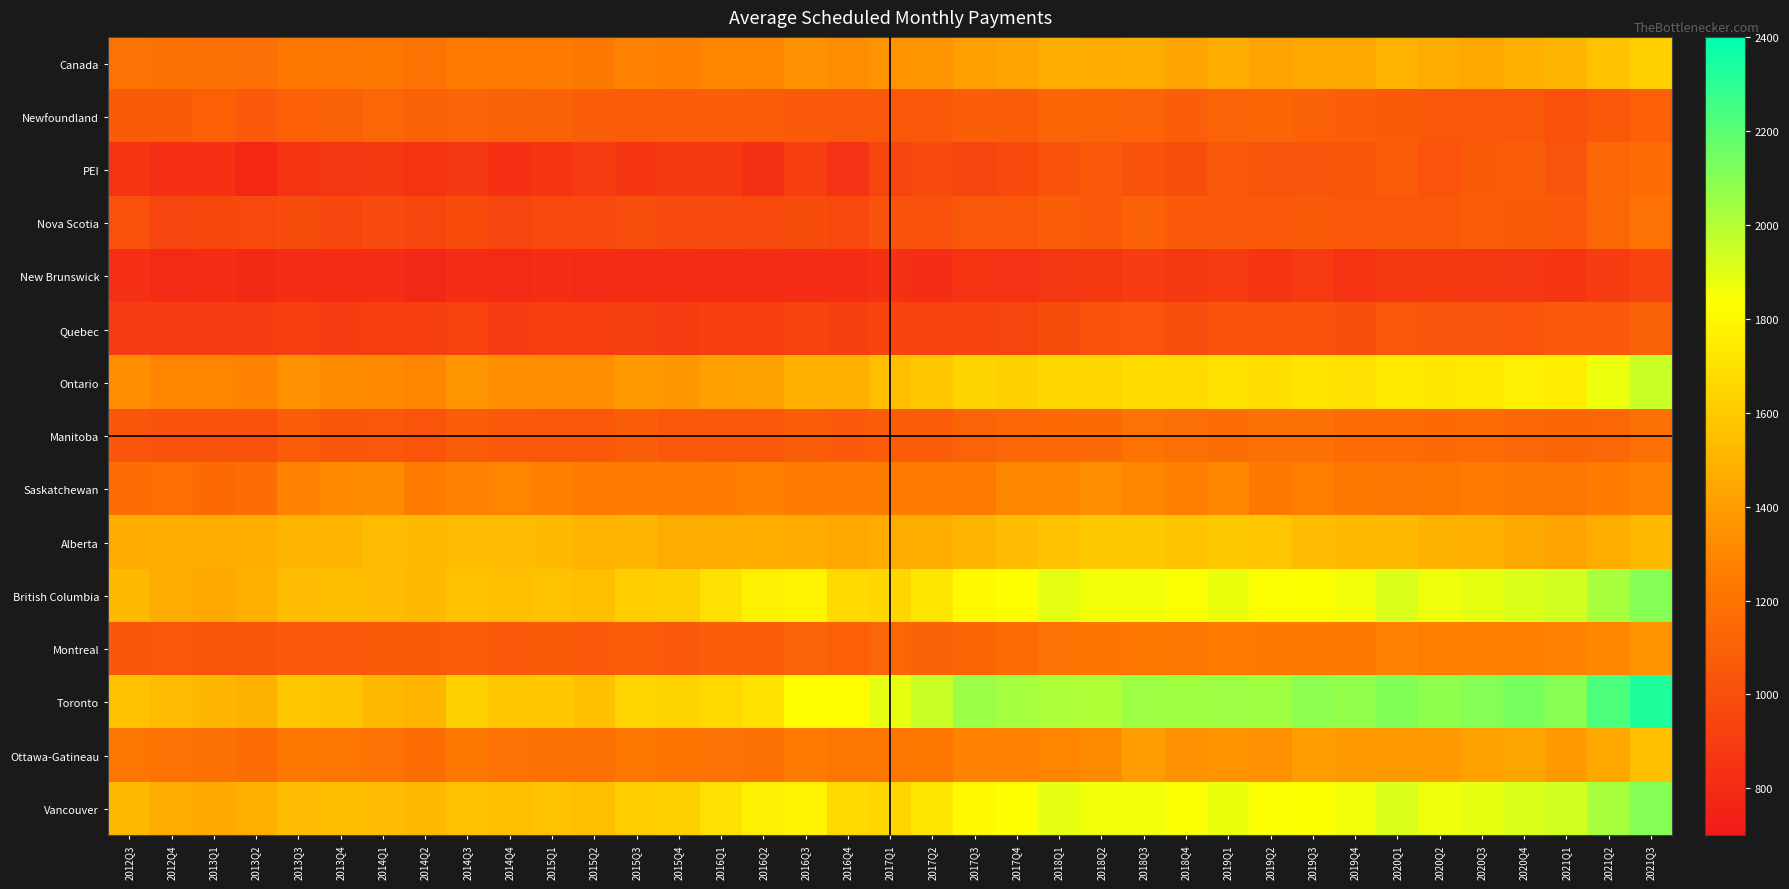

At which category is the sum across all series the highest?

2021Q3